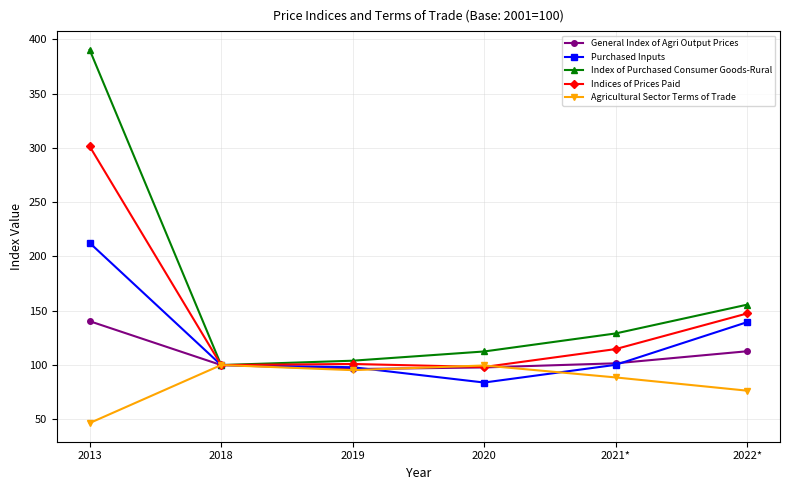

Where is the first local maximum for Indices of Prices Paid?

2019